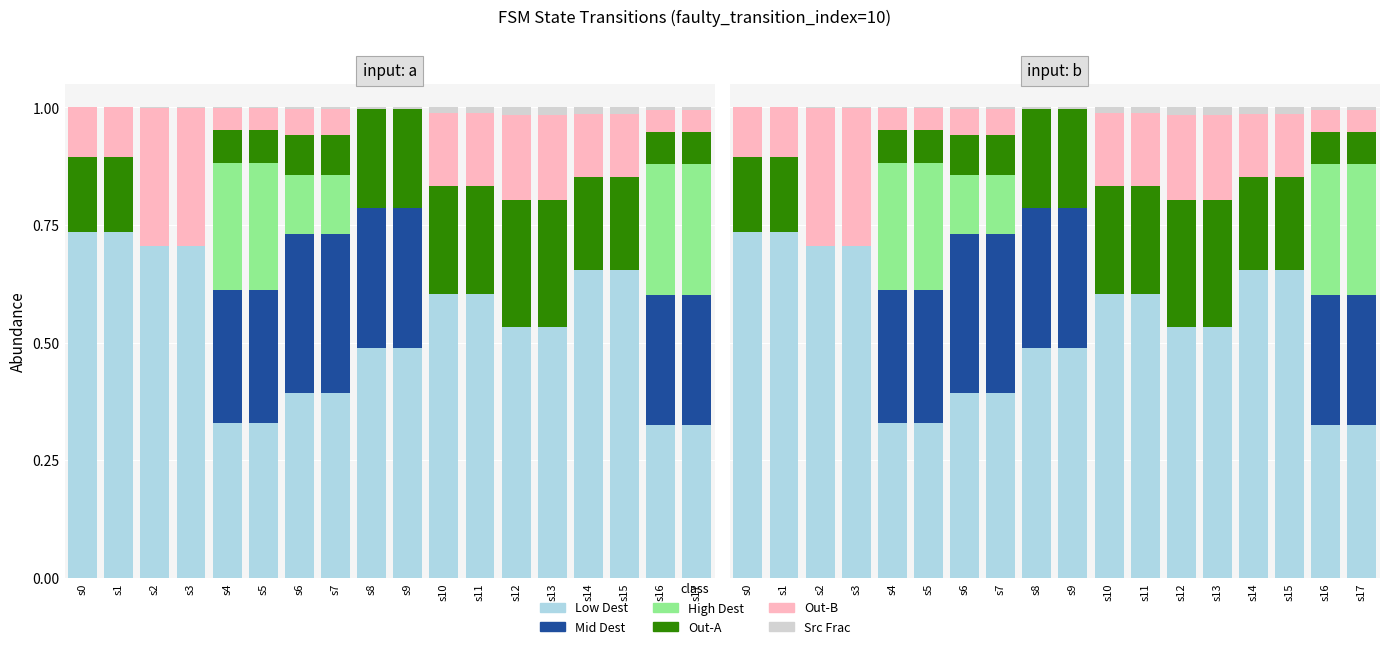

How many data points in Out-A are above 0?

16